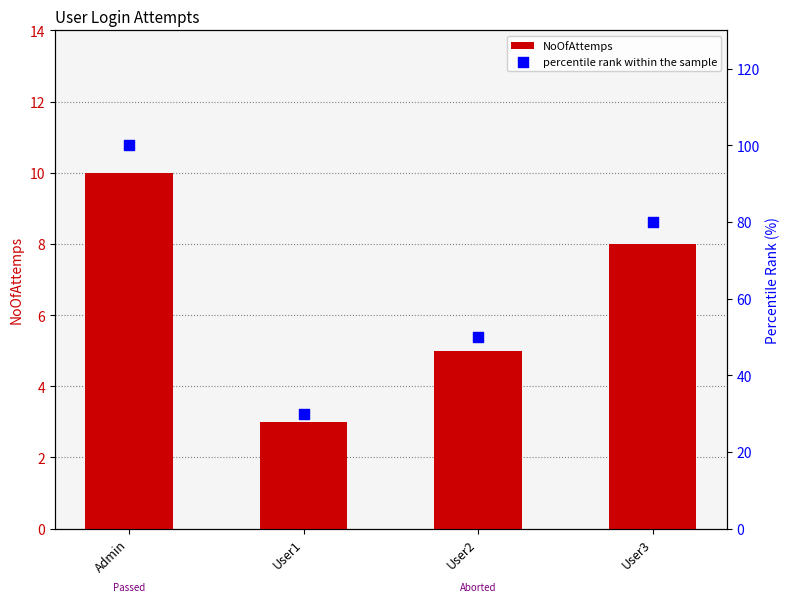

Is the value of percentile rank within the sample at User1 greater than the value of NoOfAttemps at User1?

Yes